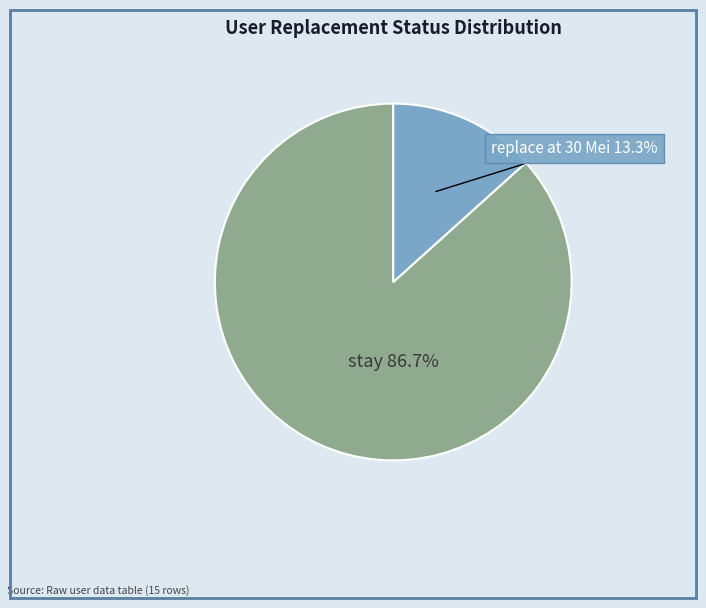

Is there a majority slice in this chart?

Yes